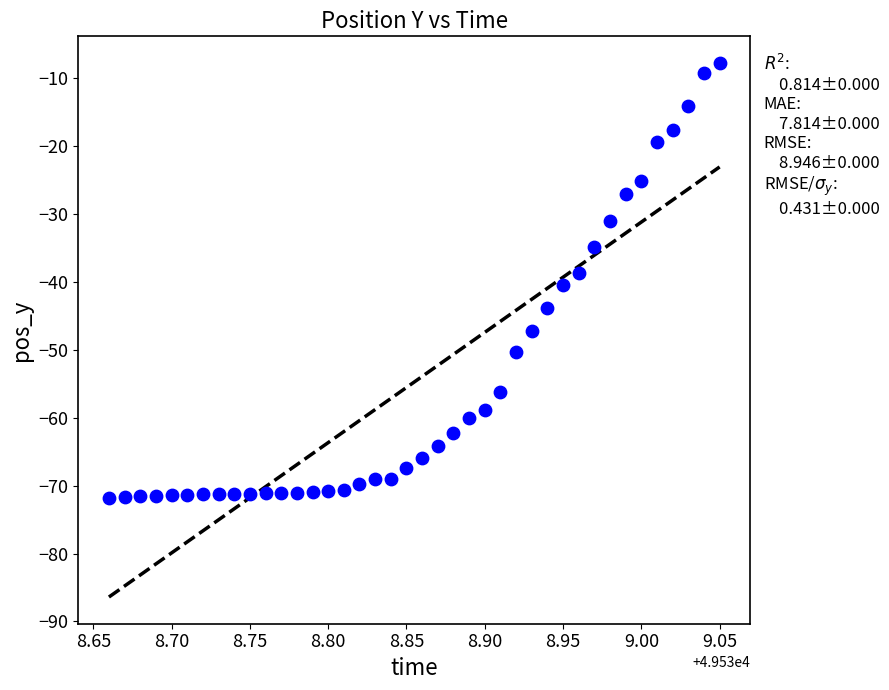

What is the range of X values (max minus min)?

0.4